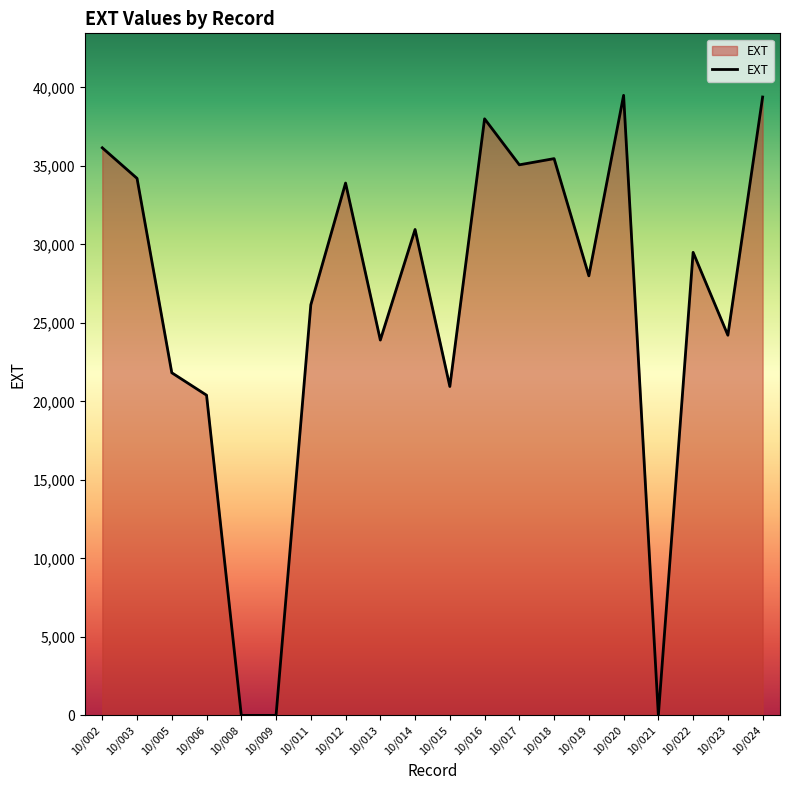

What is the maximum value shown in the chart?

39489